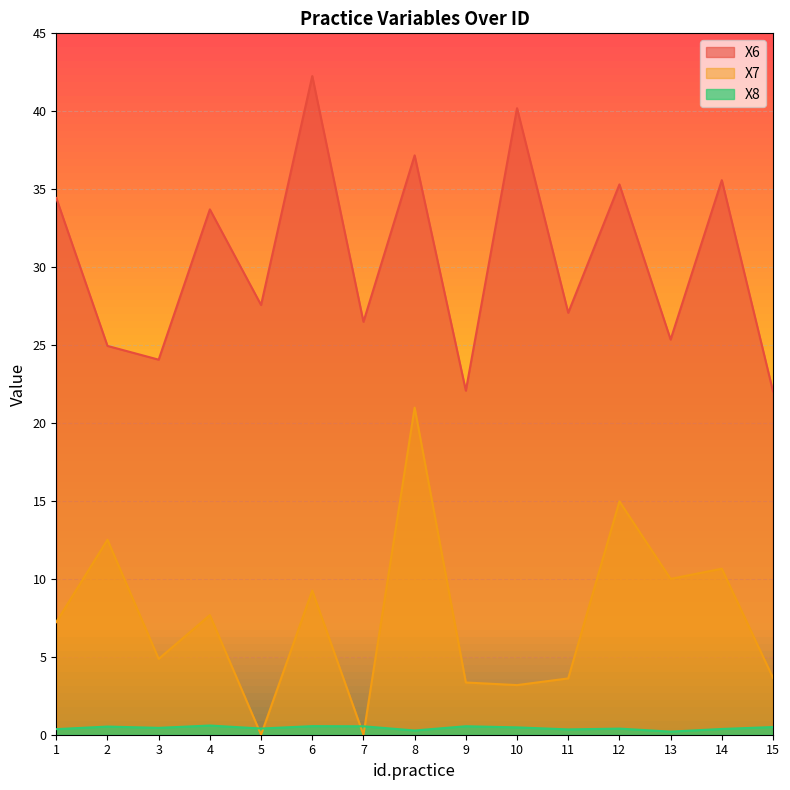

At which category is the sum across all series the highest?

8